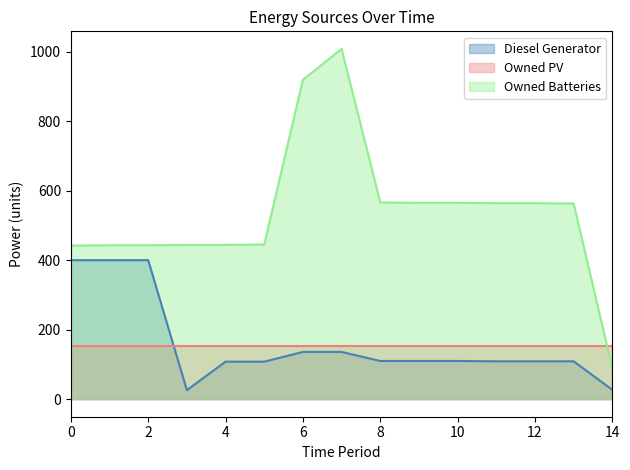

Which has a higher value, 13 or 6?

6